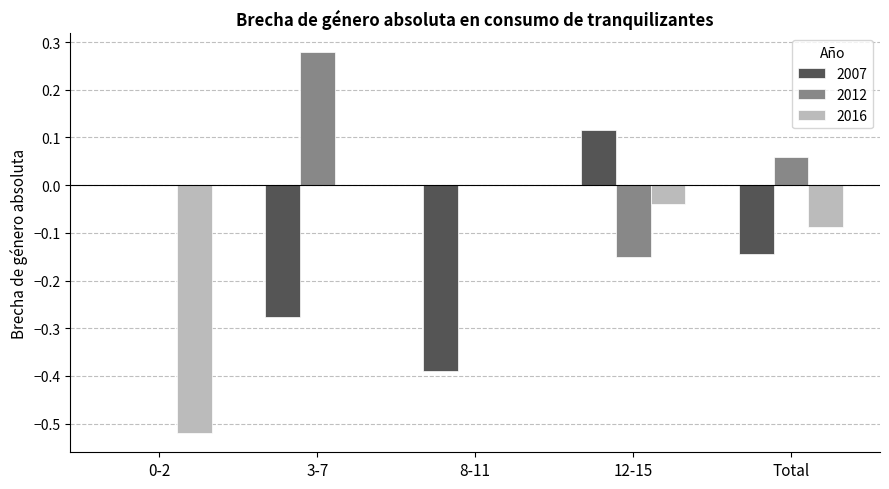

Which label corresponds to the largest value in the chart?

3-7